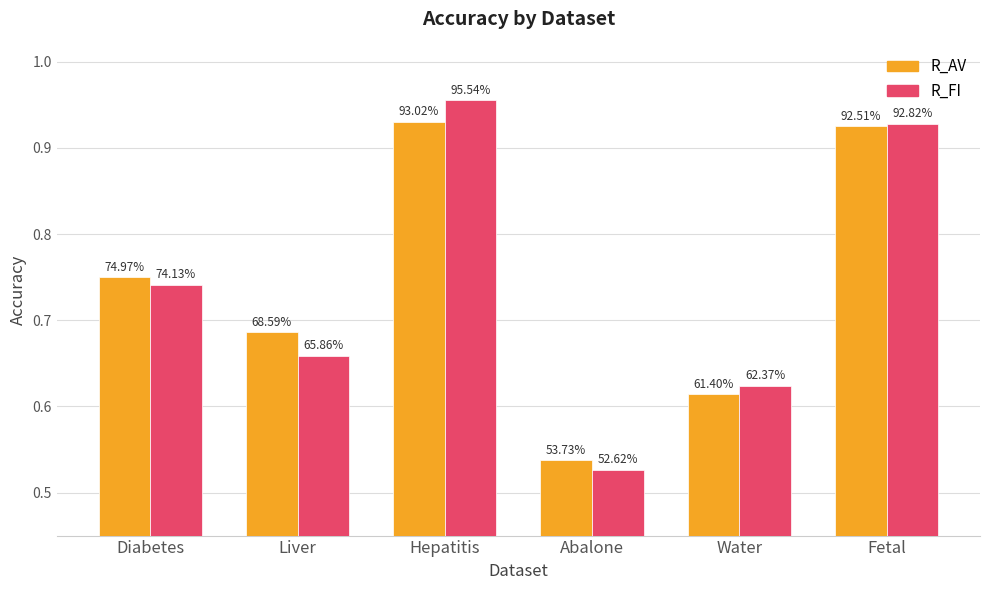

How many bars are there in each group?

2